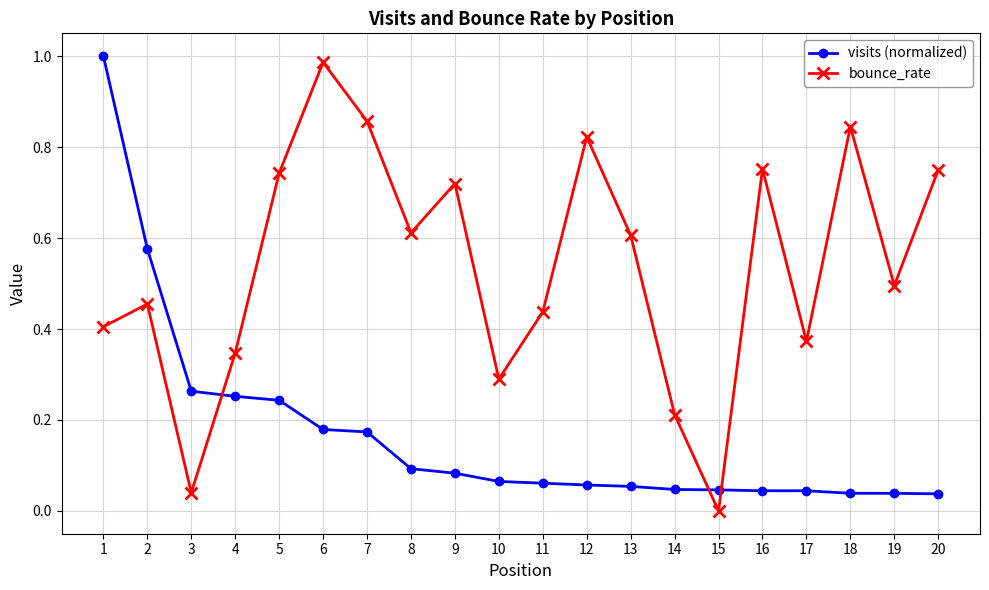

Is the value of visits (normalized) at 17 greater than the value of bounce_rate at 20?

No